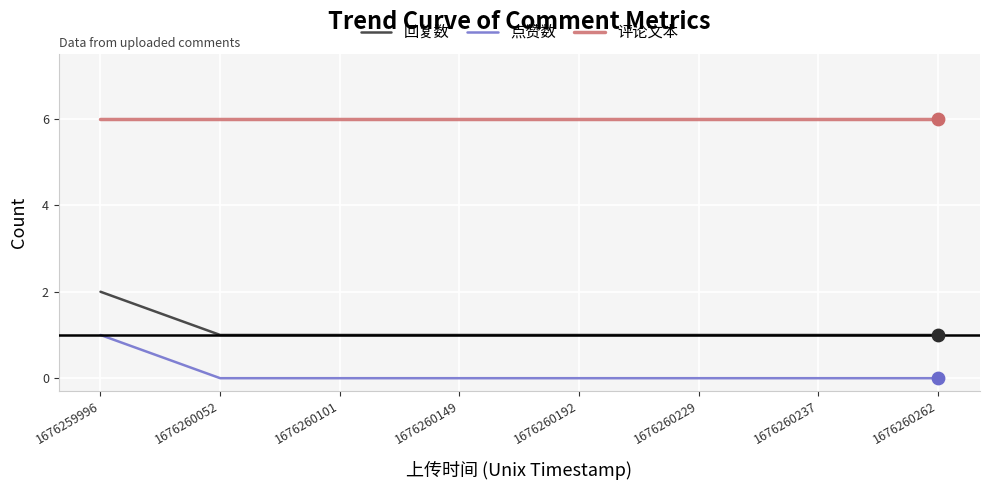

Is the value of 点赞数 at 1676260052 greater than the value of 评论文本 at 1676260229?

No